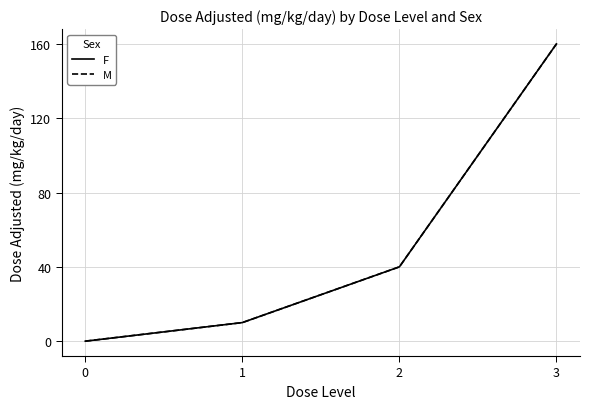

What is the average value of the F series?

52